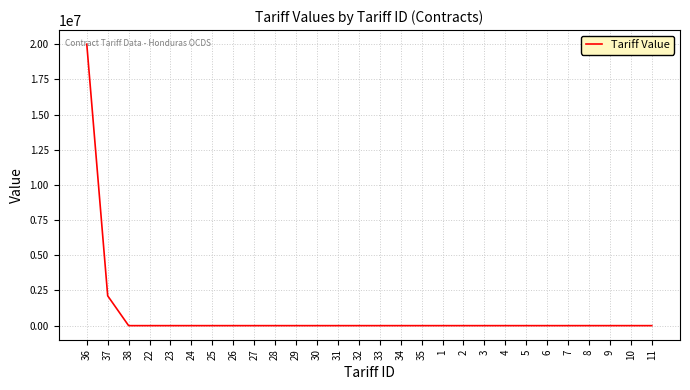

What is the difference between the maximum and minimum values?

19999999.5